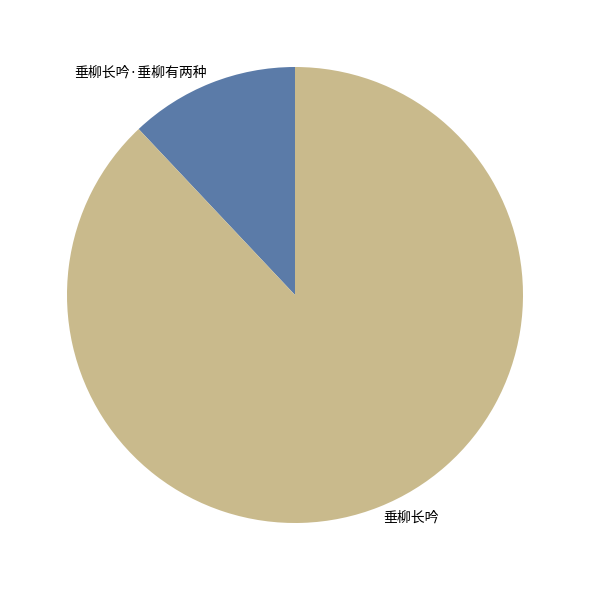

Approximately how many times larger is the value at 垂柳长吟 compared to 垂柳长吟·垂柳有两种?

7.3